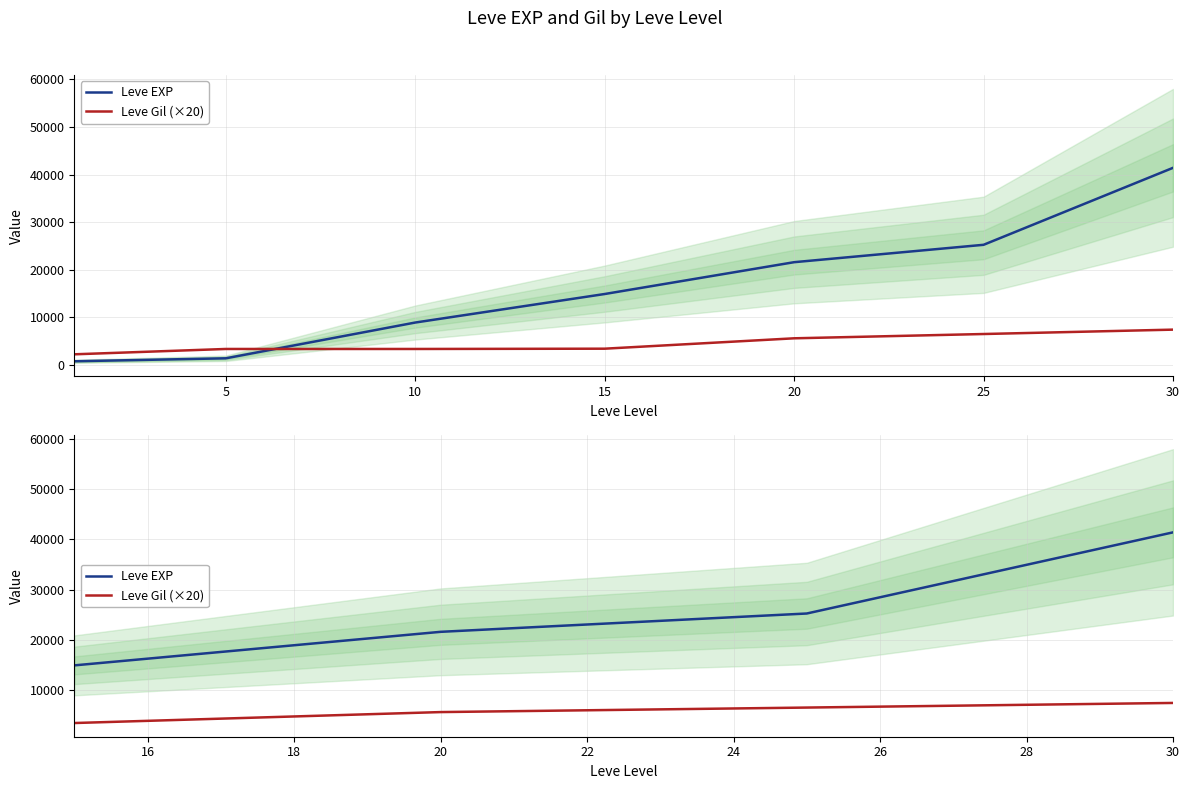

Count the Leve EXP values in the range 21600 to 41410.

3